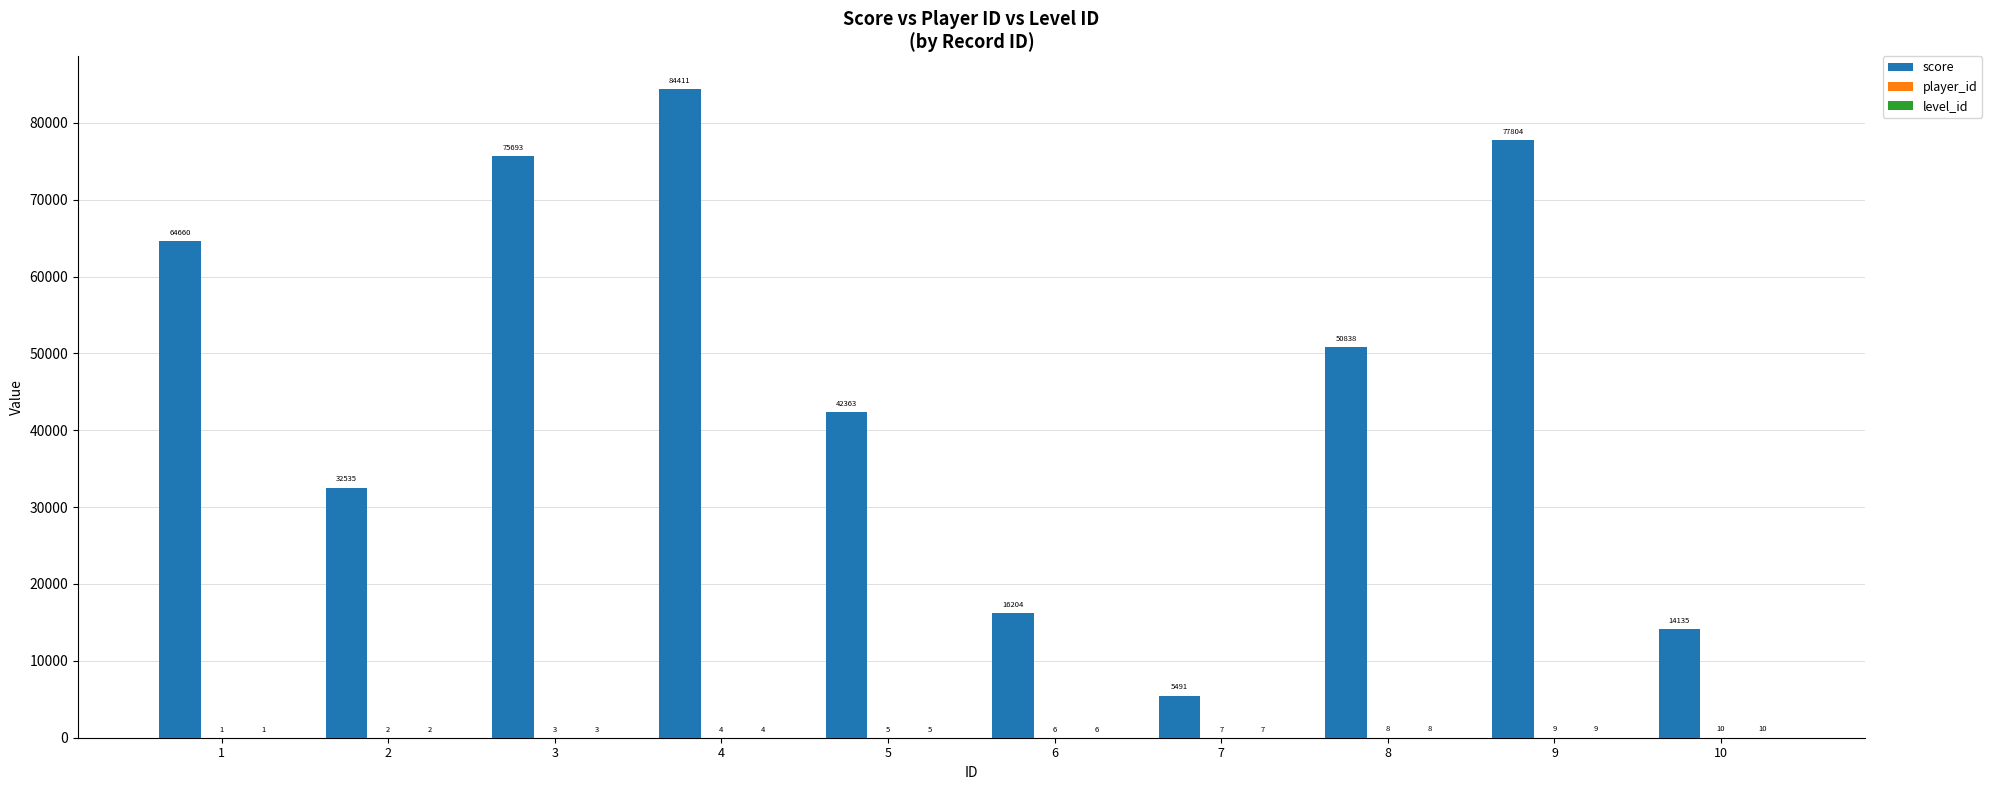

At which category is the sum across all series the highest?

4